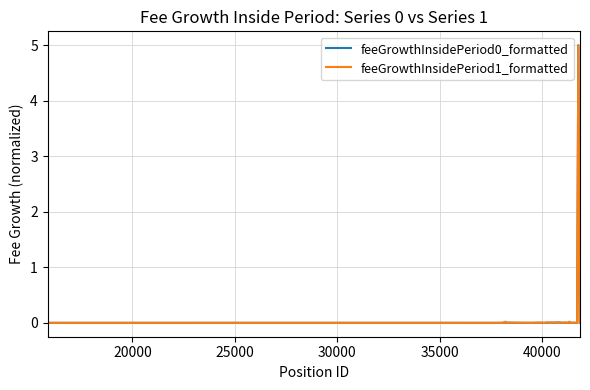

Is this an area chart (filled region under the line)?

No